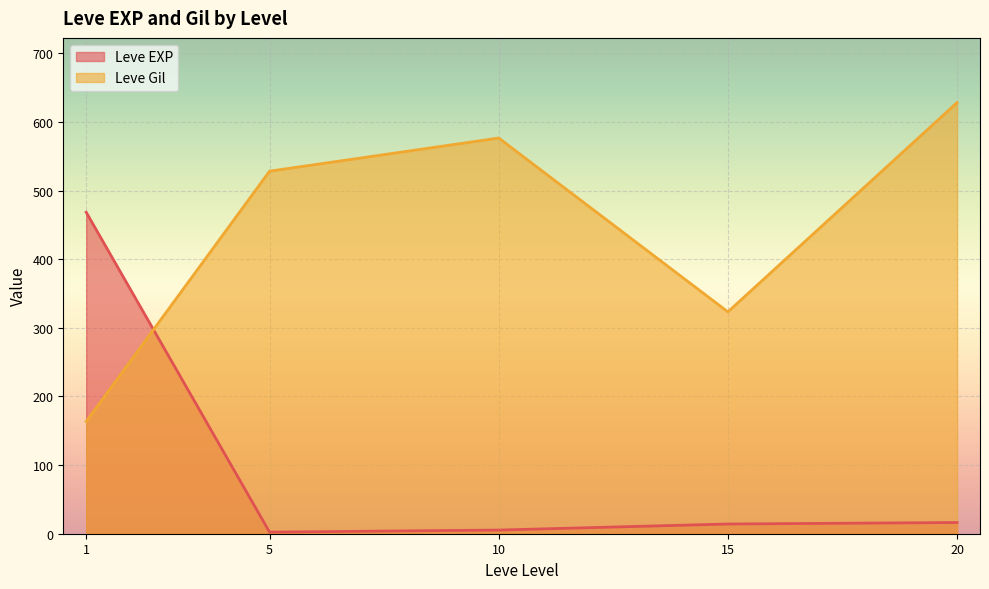

Which series has the largest range (max minus min)?

Leve Gil